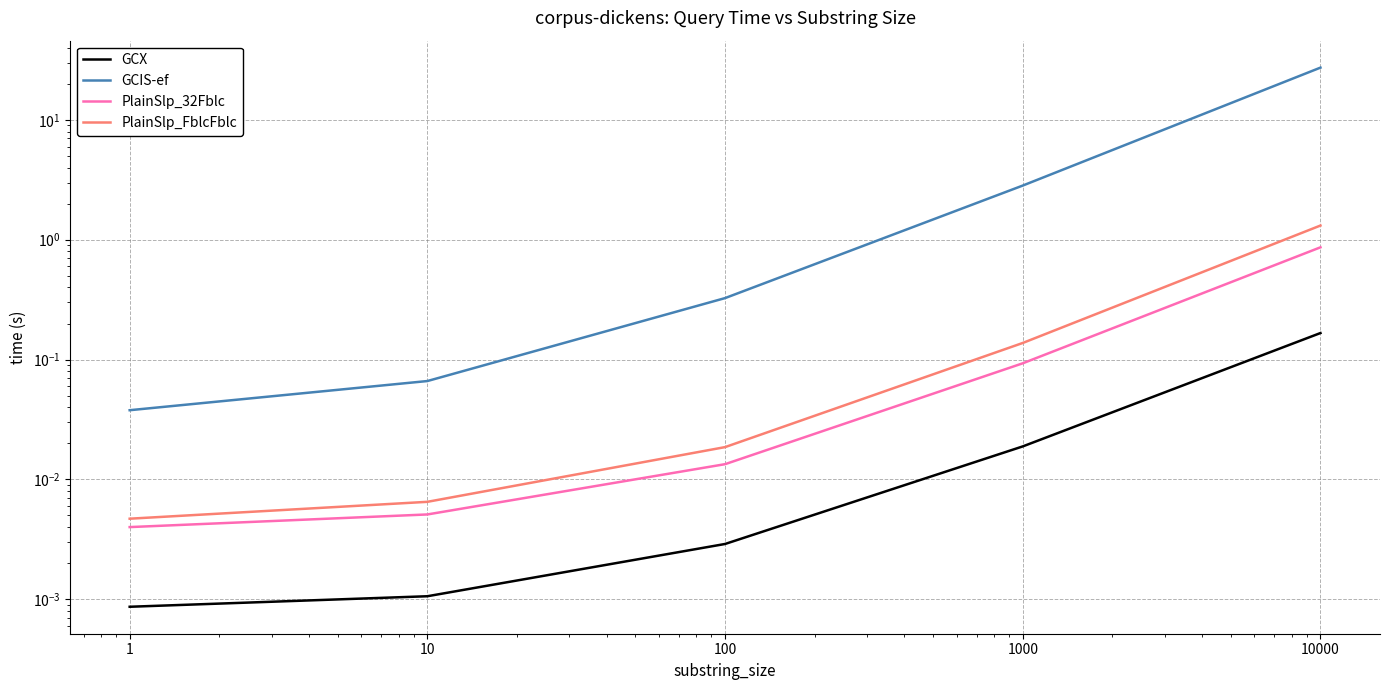

What is the sum of the GCIS-ef values at 10000 and 1?

27.4